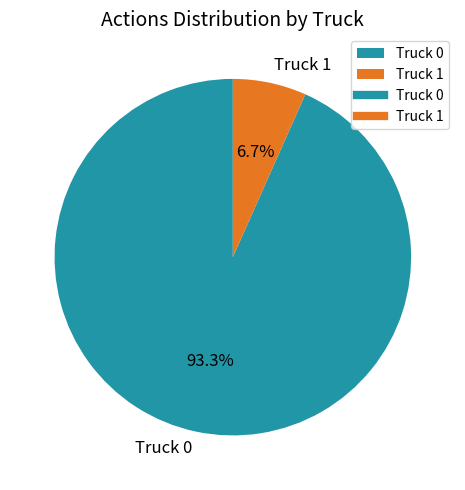

Is the sum of Truck 1 and Truck 0 greater than half?

Yes